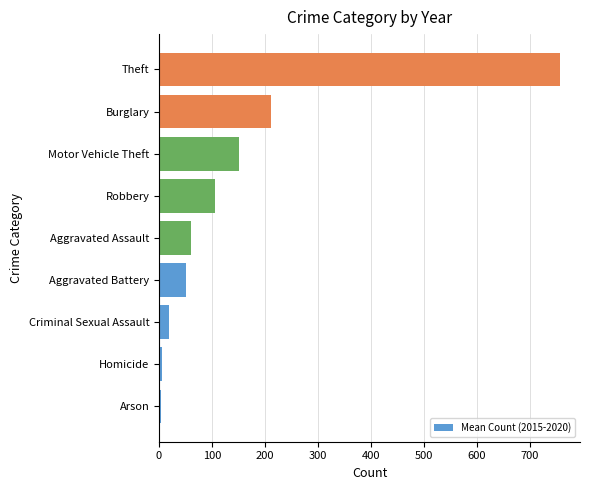

Between Motor Vehicle Theft and Aggravated Assault, which is larger?

Motor Vehicle Theft